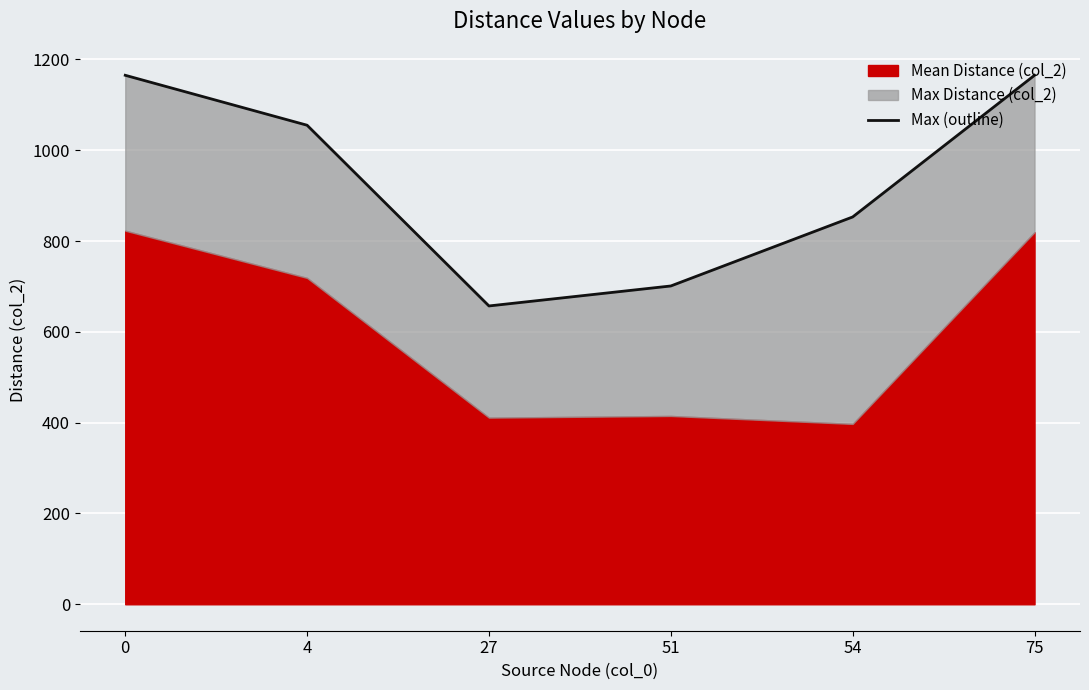

How many data points are less than 1055?

3